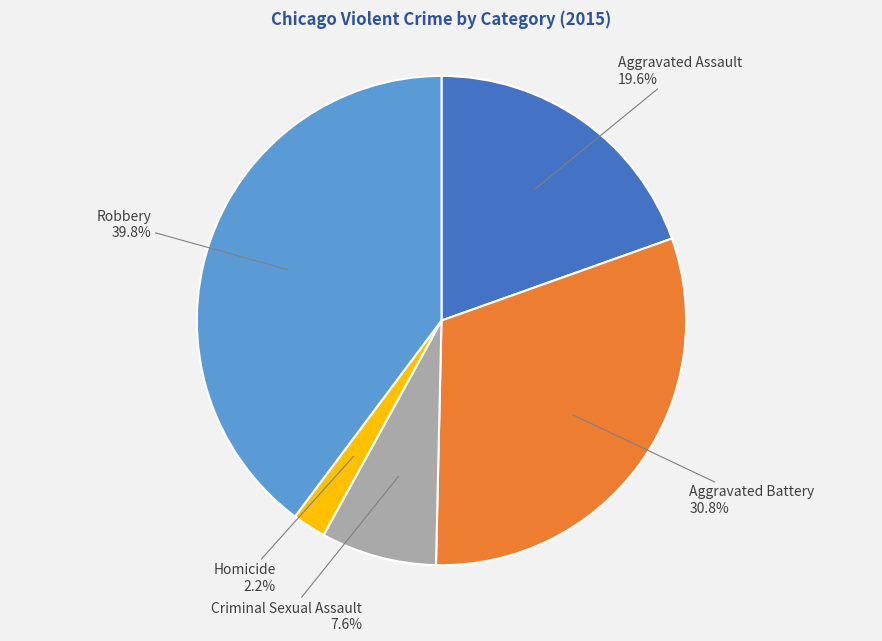

Is it true that Criminal Sexual Assault is 1% of the pie?

False